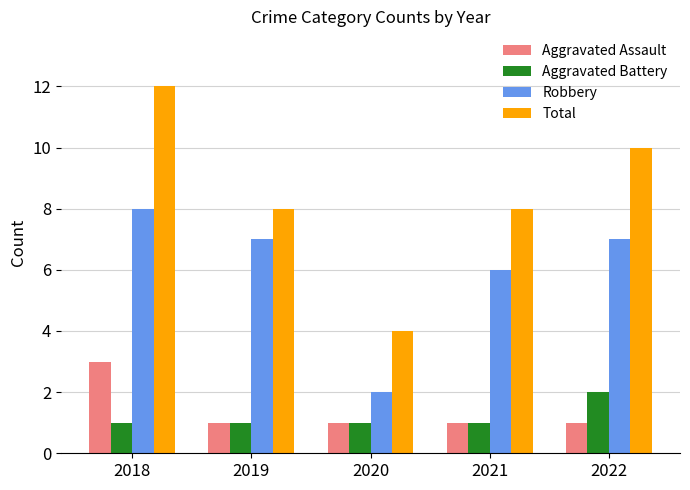

What are all the series names shown in the legend?

Aggravated Assault, Aggravated Battery, Robbery, Total